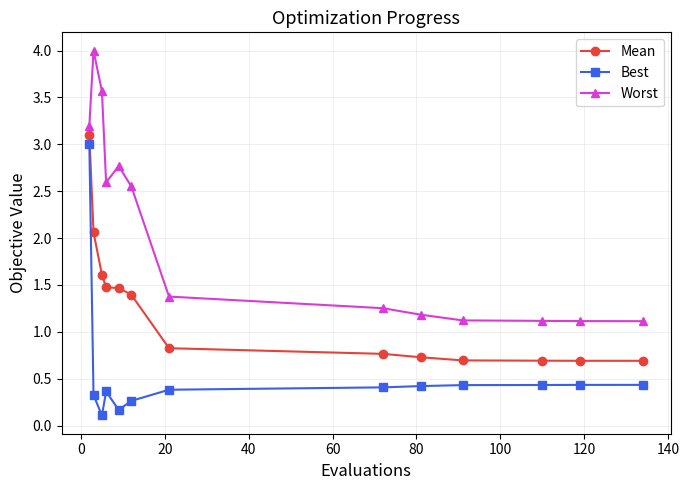

True or false: Worst and Mean cross at least once.

False